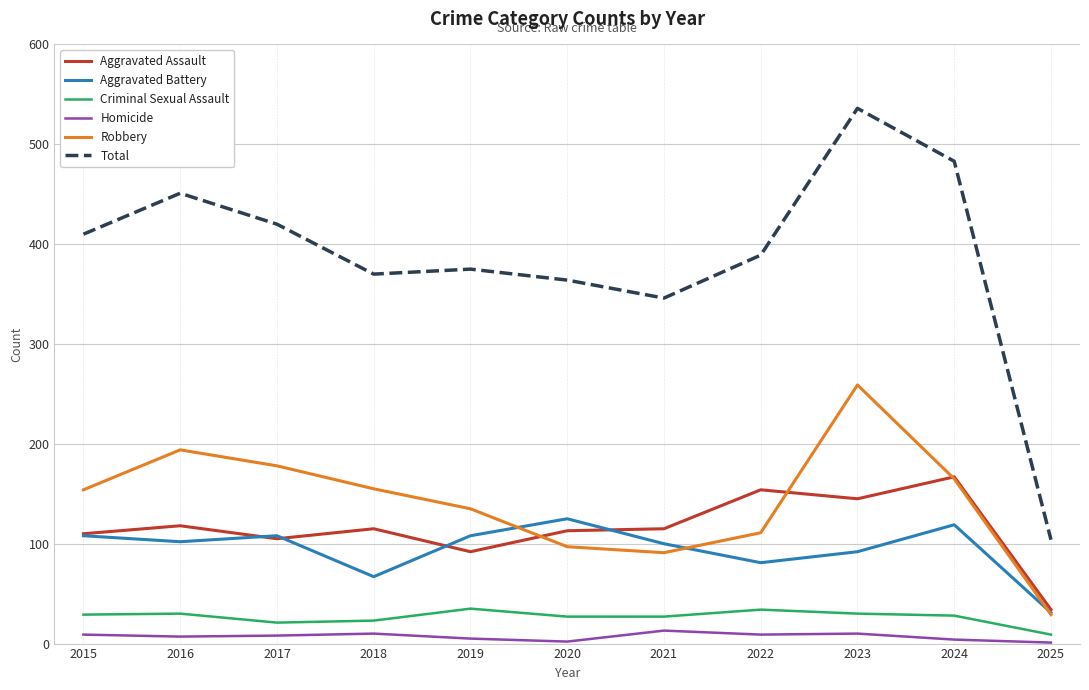

What is the average value of the Homicide series?

7